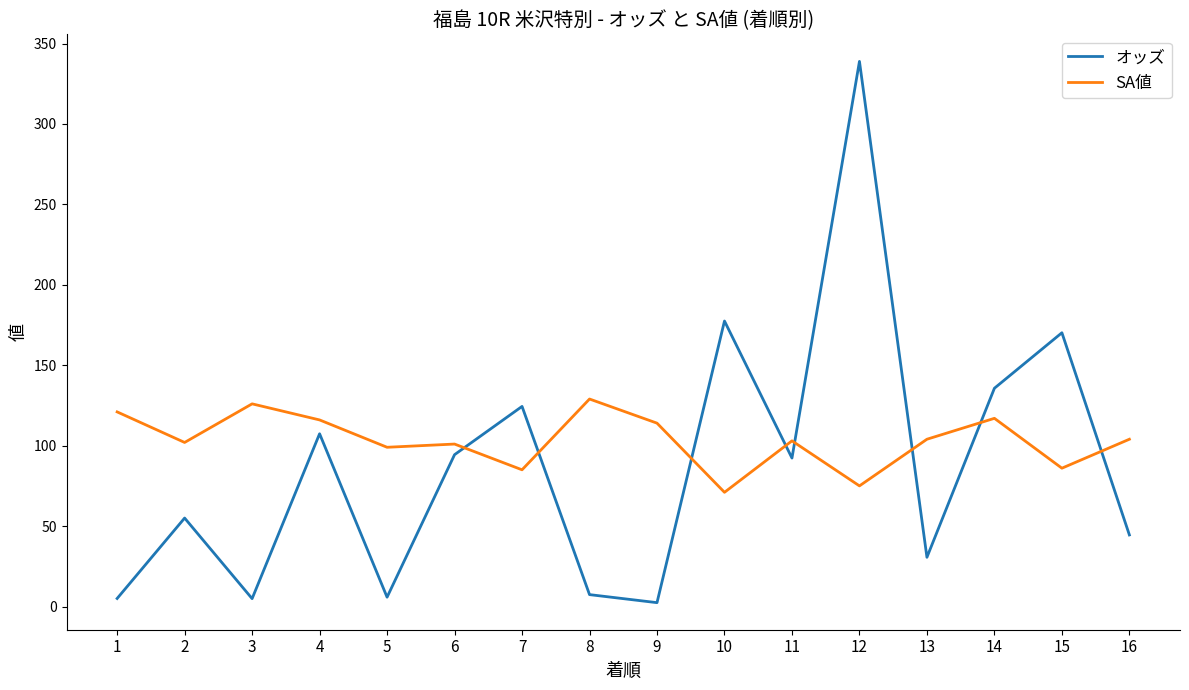

Which label corresponds to the largest value in the chart?

12